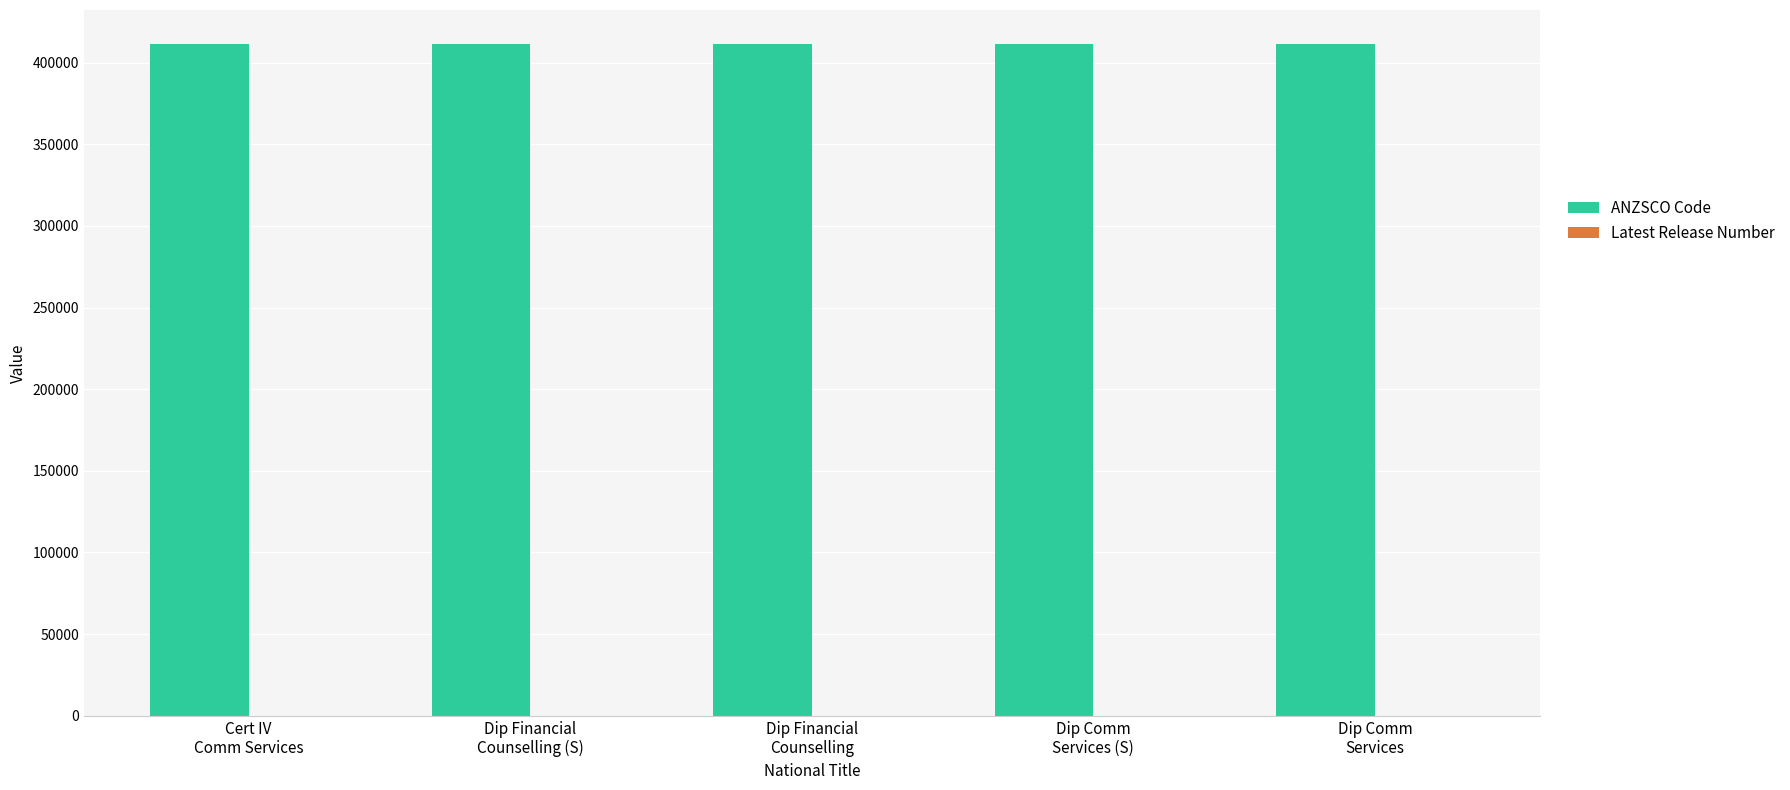

What is the greatest value displayed?

411713